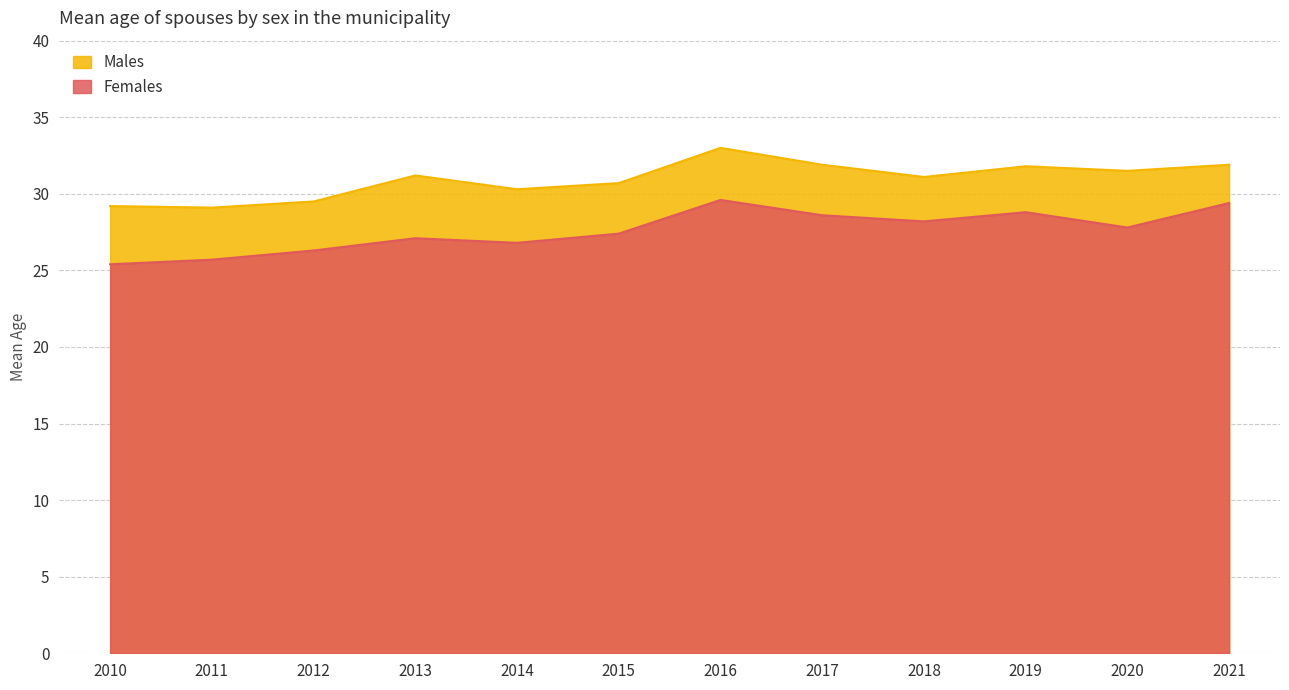

Does the chart display data point markers on the line(s)?

No